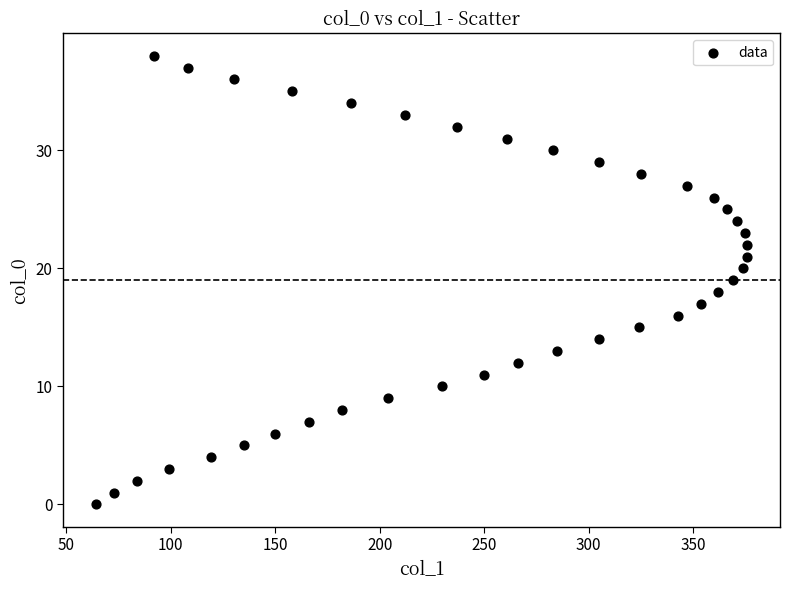

What is the range of X values (max minus min)?

312